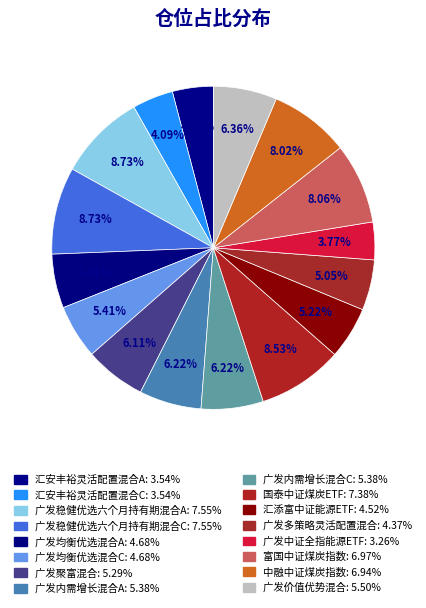

Which category has the smallest portion of the pie?

广发中证全指能源ETF